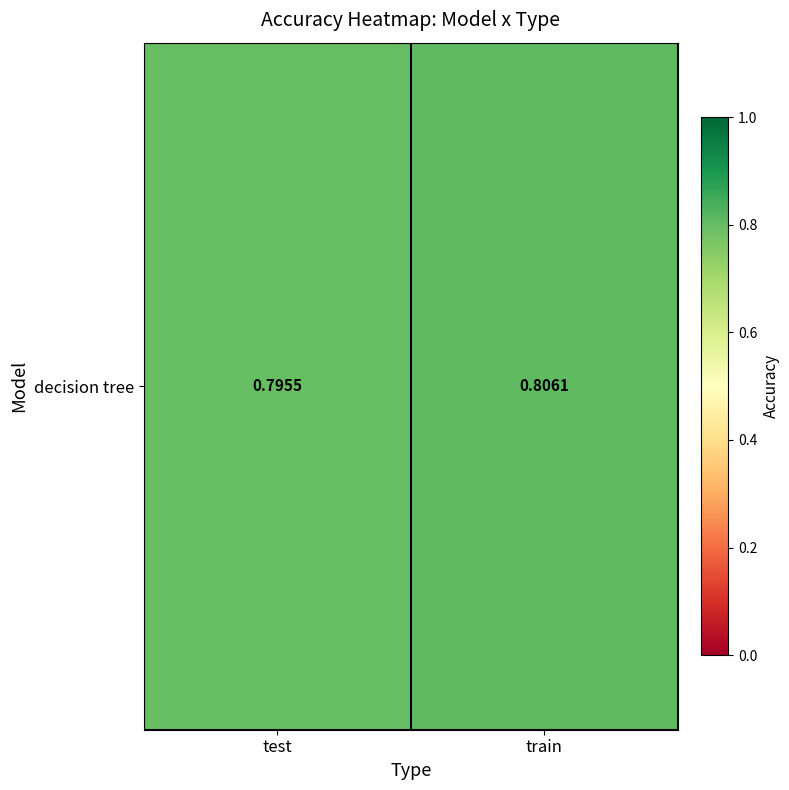

What is the sum of all values?

1.6